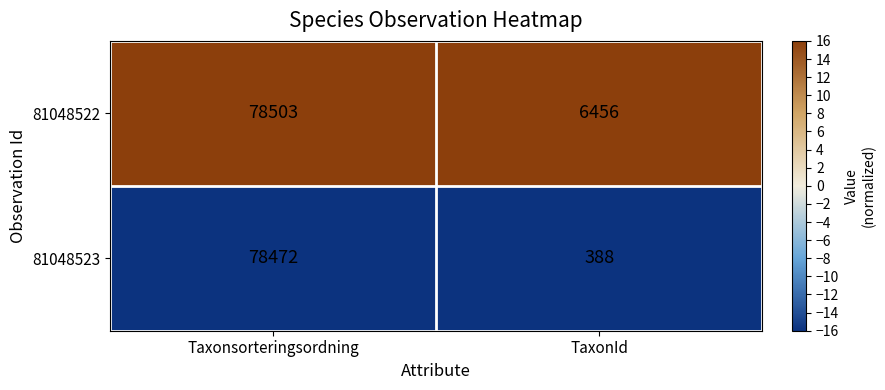

What is the sum of the 81048522 values at TaxonId and Taxonsorteringsordning?

84959